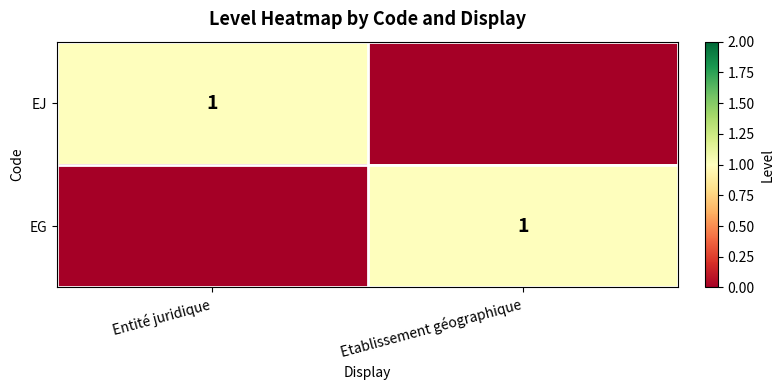

True or false: EG has a value of 2 at Etablissement géographique.

False